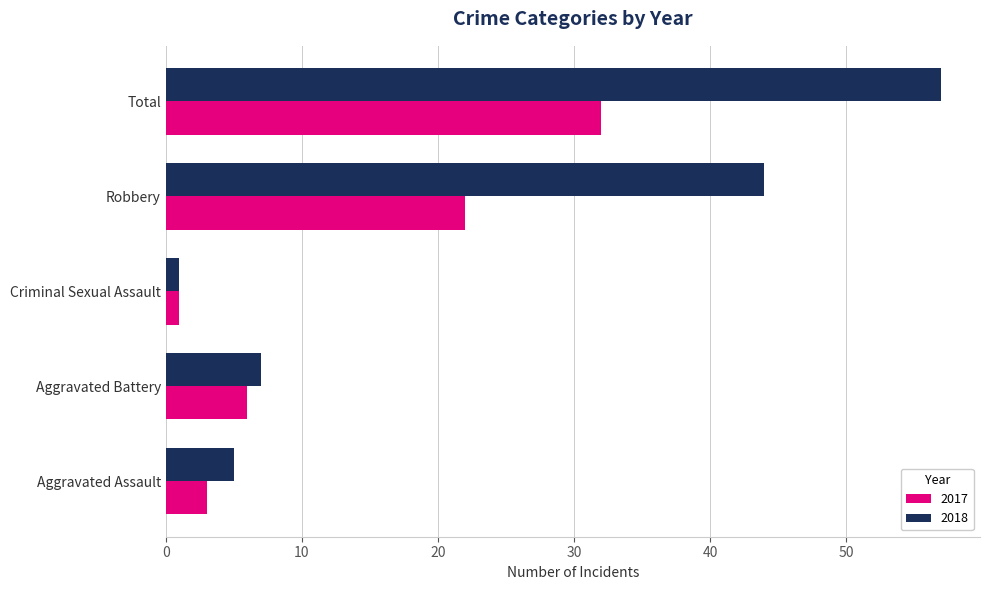

How many distinct data groups are displayed?

2